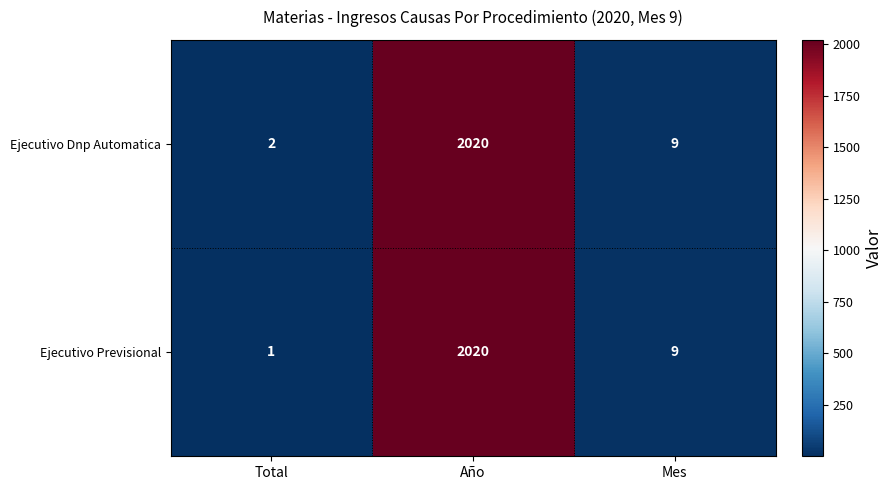

List the series in order of their overall mean, highest first.

Ejecutivo Dnp Automatica, Ejecutivo Previsional